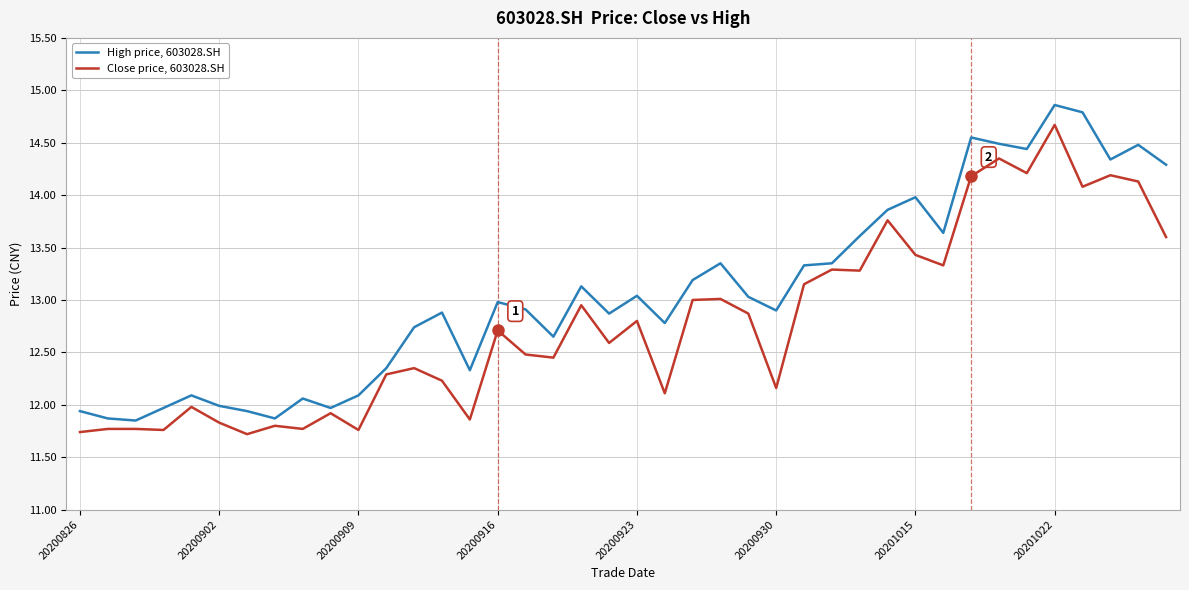

What is the minimum value for Close price, 603028.SH?

11.7